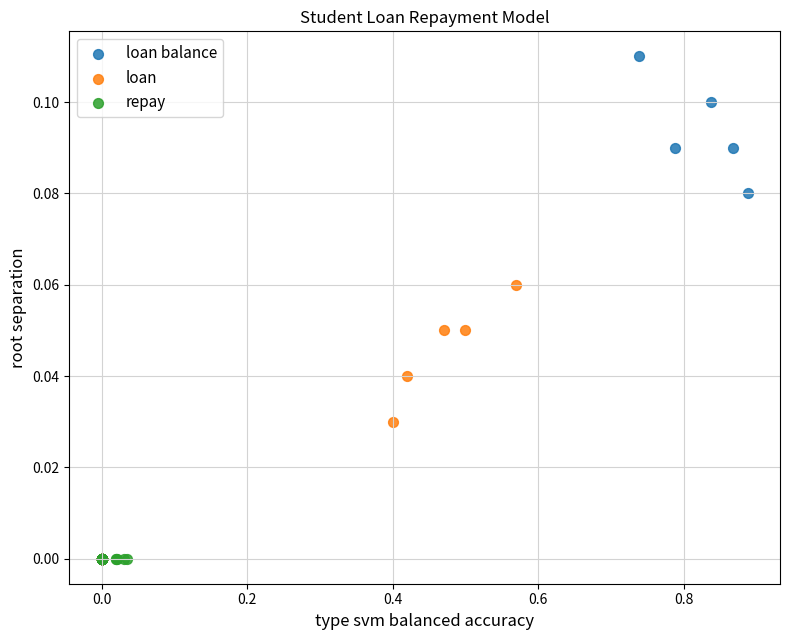

Which series reaches the maximum Y coordinate?

loan balance